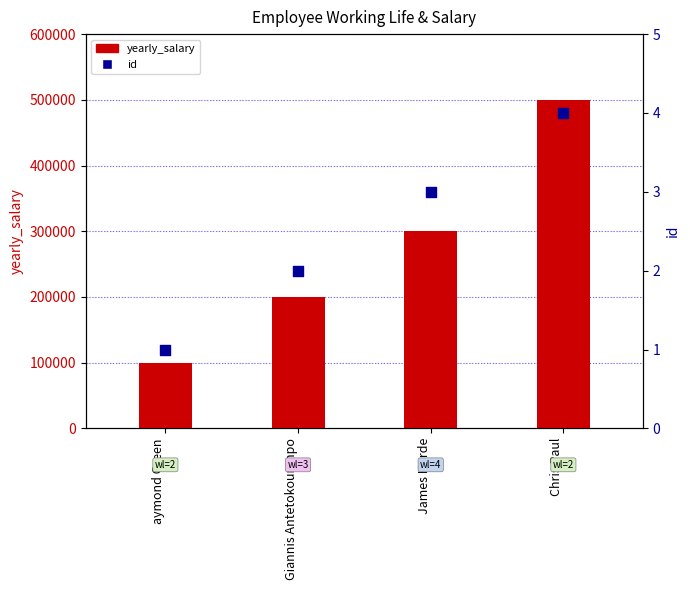

At how many categories does at least one series exceed 19575?

4